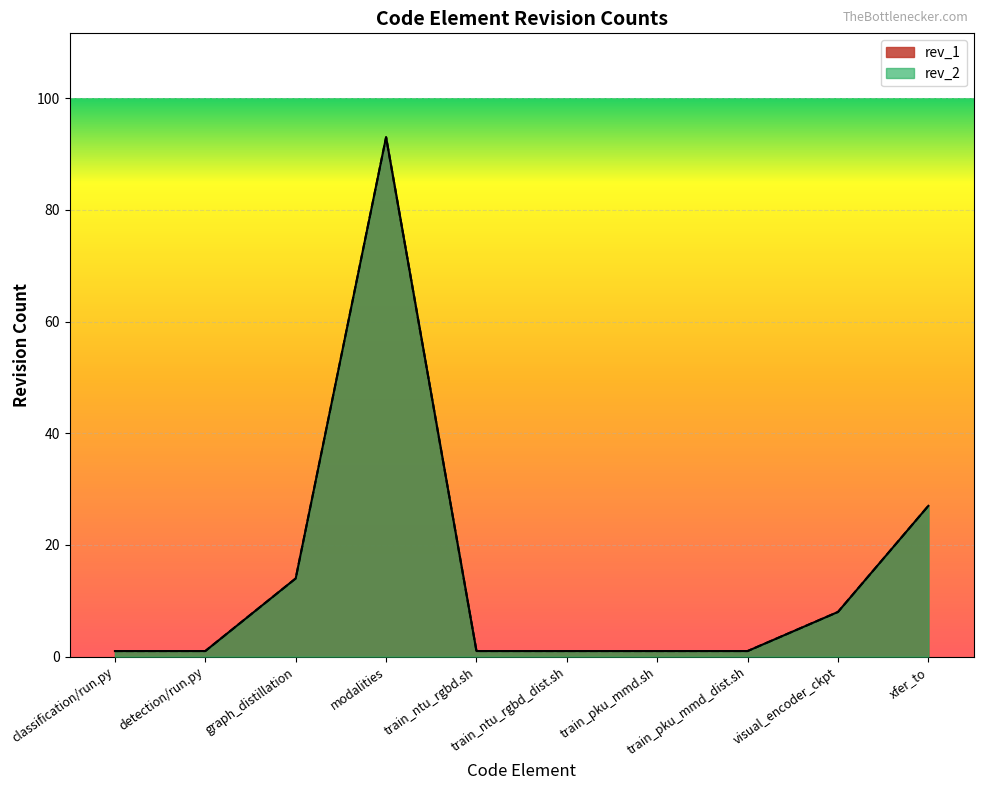

Which series has the widest spread of values?

rev_2